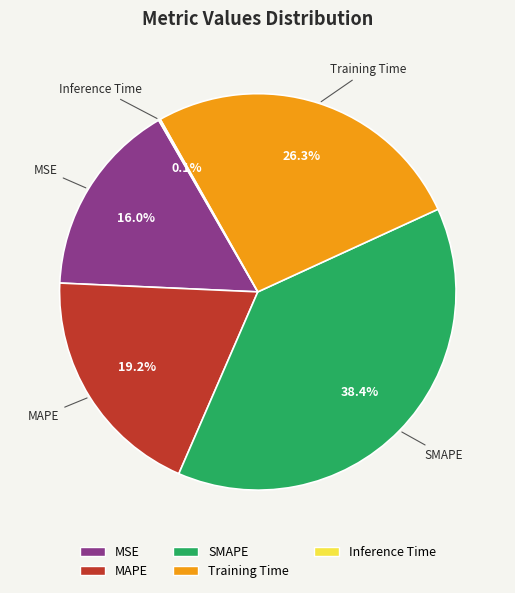

How much of the chart is everything except MAPE?

80.8%